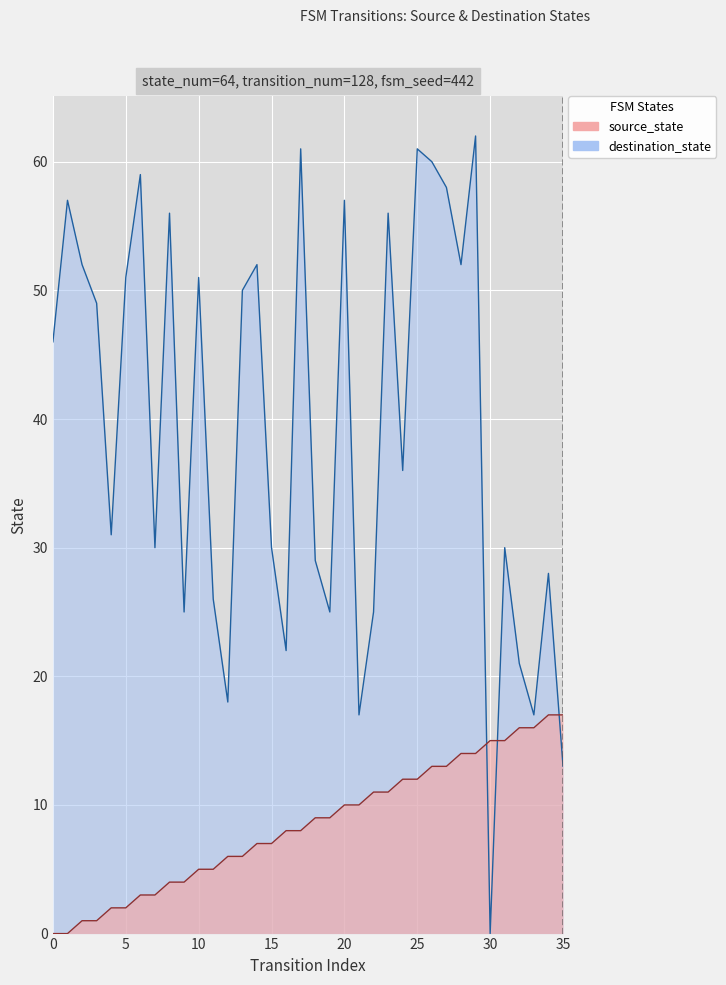

What are all the series names shown in the legend?

source_state, destination_state